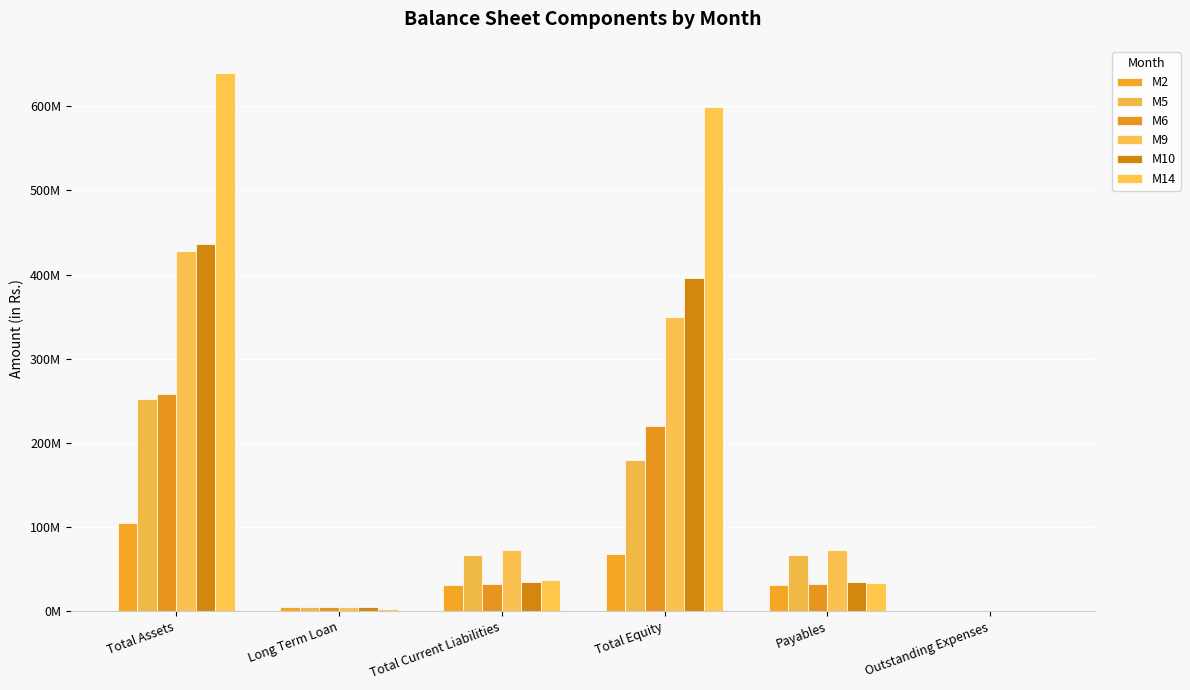

Which series changed the most between Long Term Loan and Payables?

M9